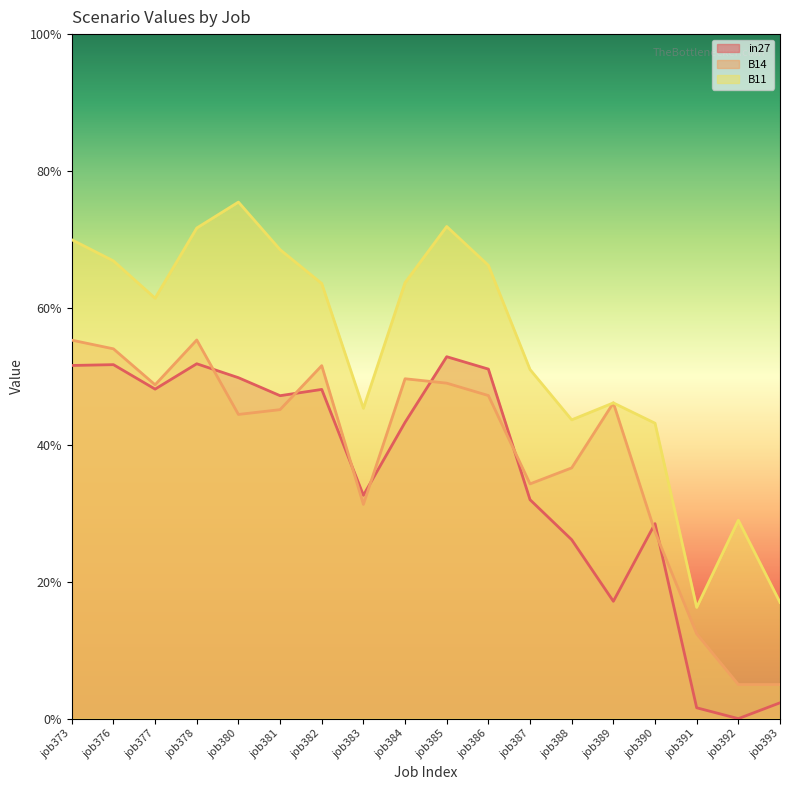

Is it true that B14 equals 0.5 at job385?

True